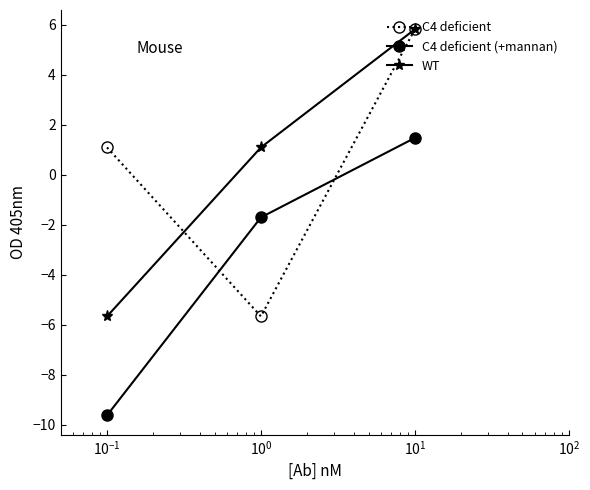

What is the greatest value displayed?

5.8